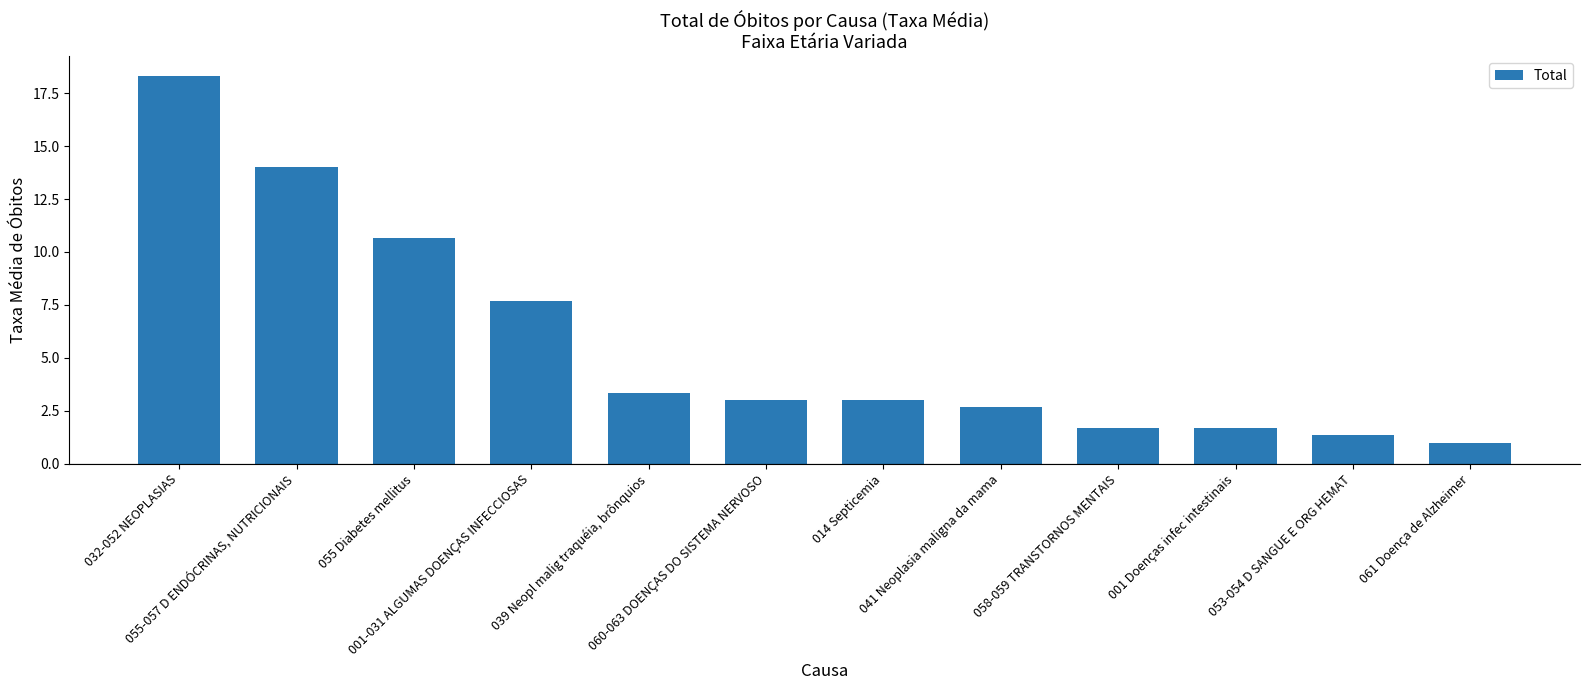

What is the change in value from 053-054 D SANGUE E ORG HEMAT to 061 Doença de Alzheimer?

-0.3